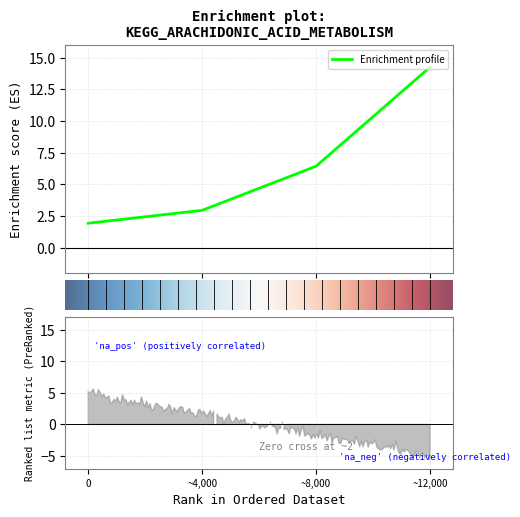

How many lines are shown in the chart?

1